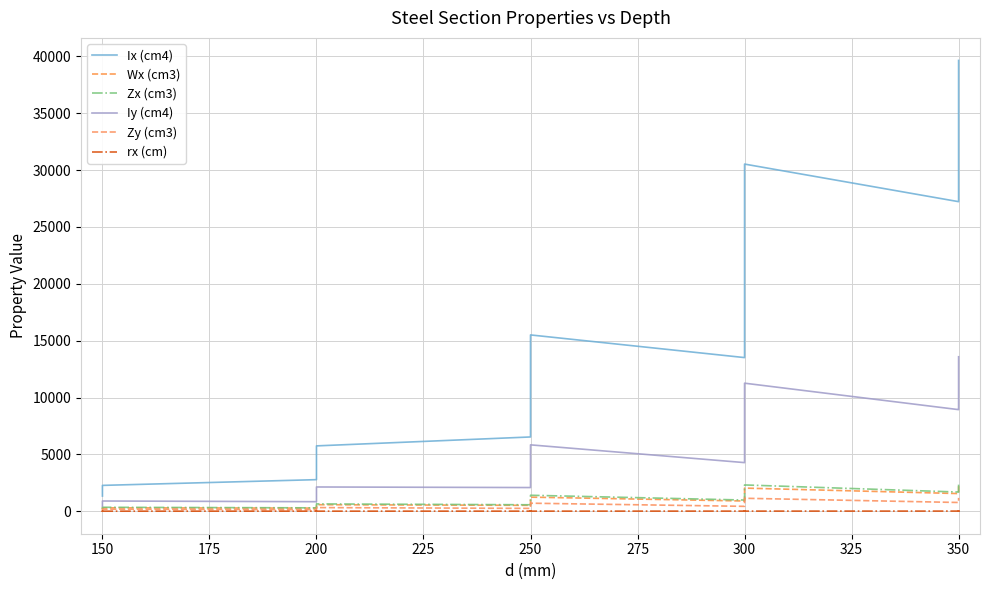

What is the difference between the maximum and minimum values in the Zx (cm3) series?

2306.0